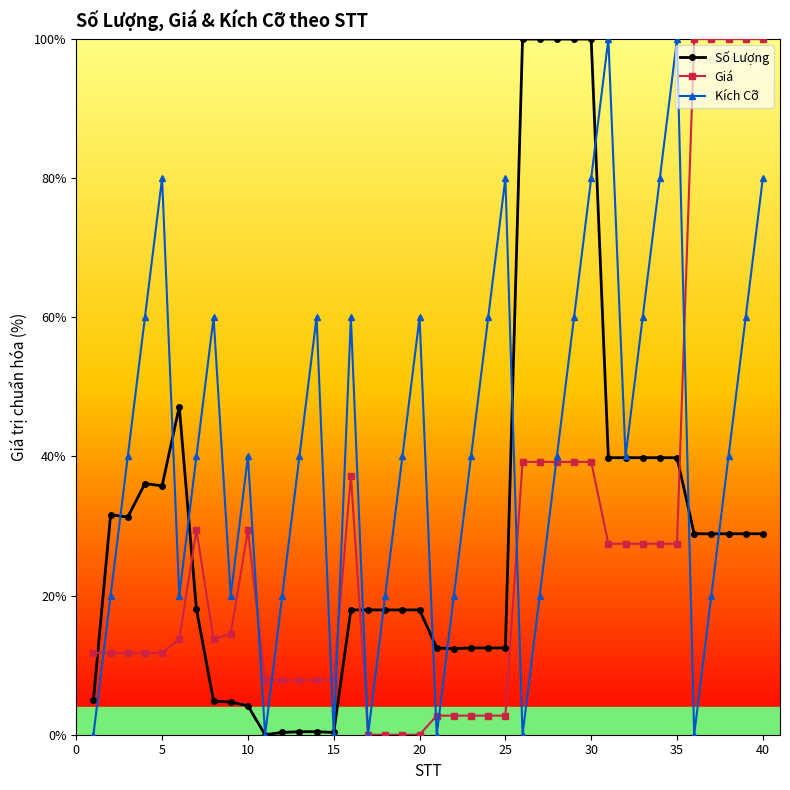

Does the chart display data point markers on the line(s)?

Yes